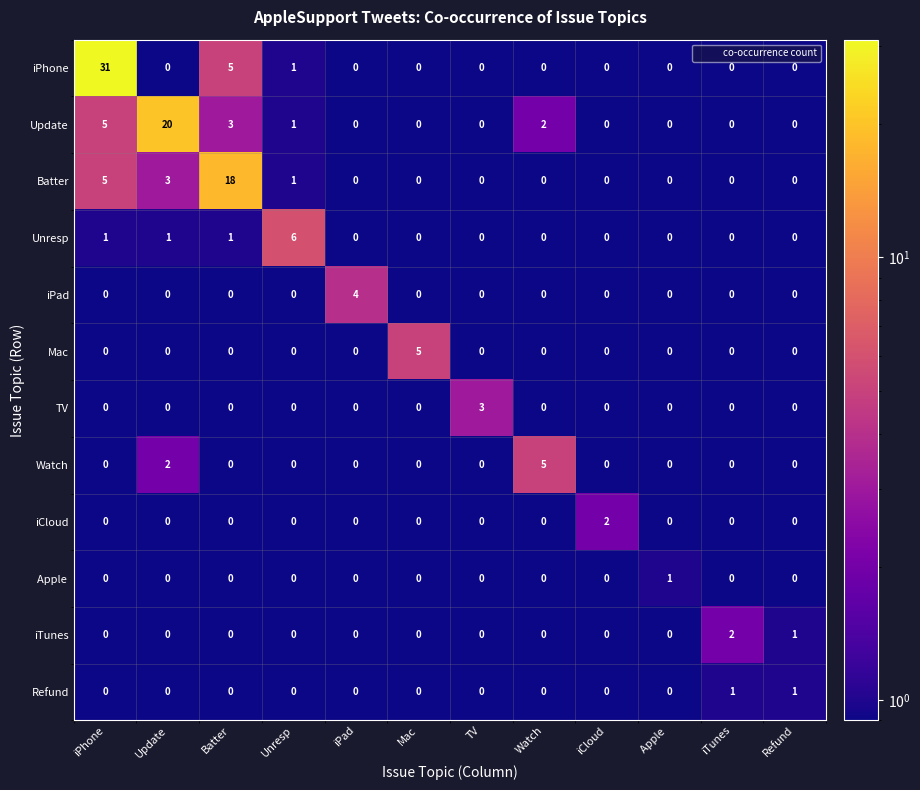

At which category does the chart reach its peak across all series?

iPhone